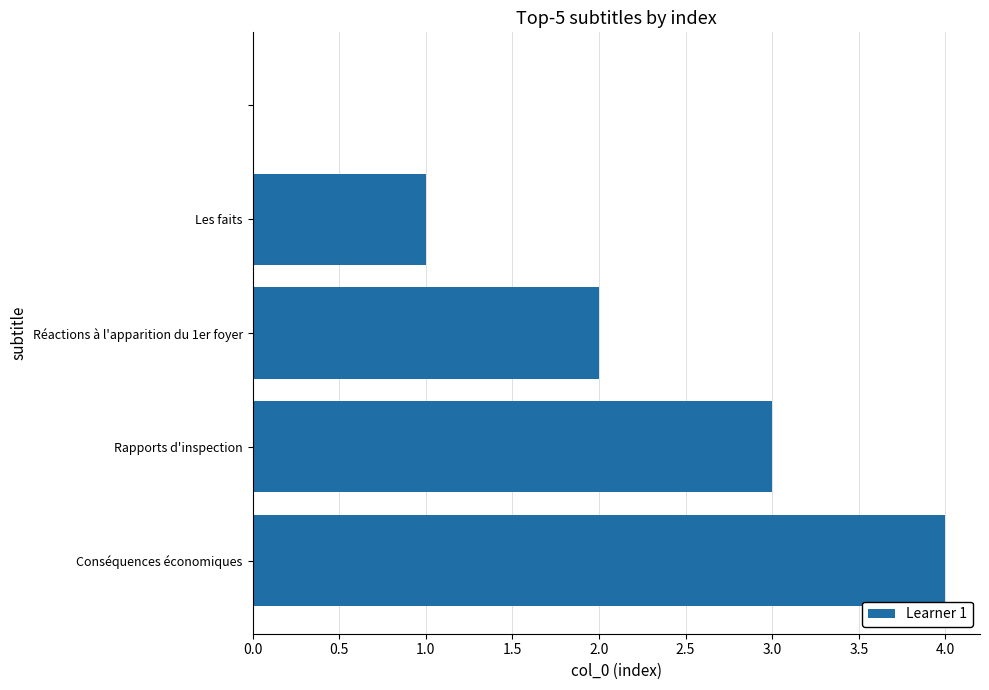

How many categories are shown in the chart?

5